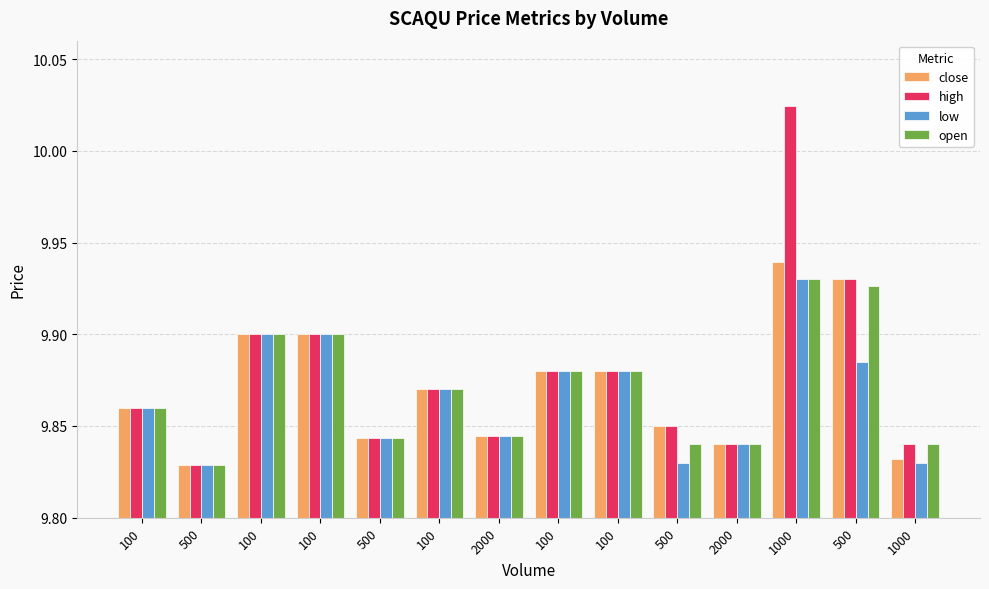

What are all the series names shown in the legend?

close, high, low, open